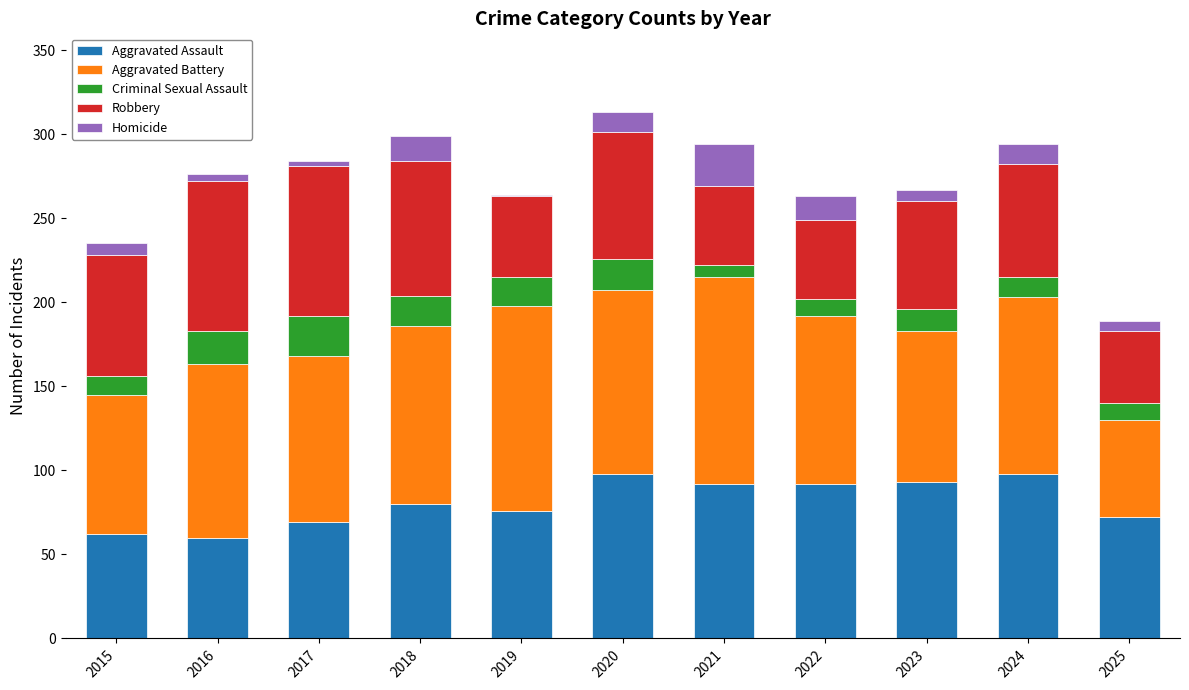

What is the total value across all series at 2020?

313